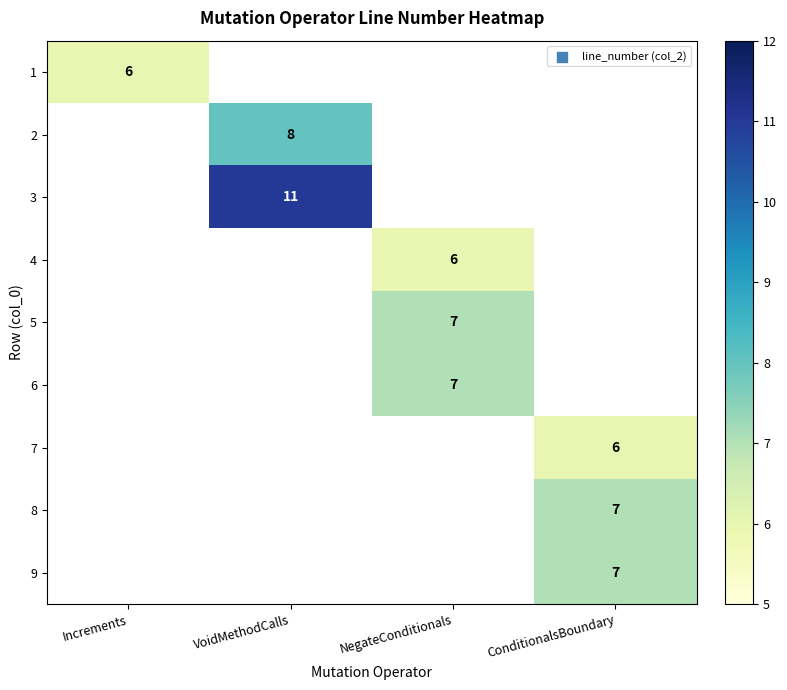

Is it true that 5 equals 11 at NegateConditionals?

False